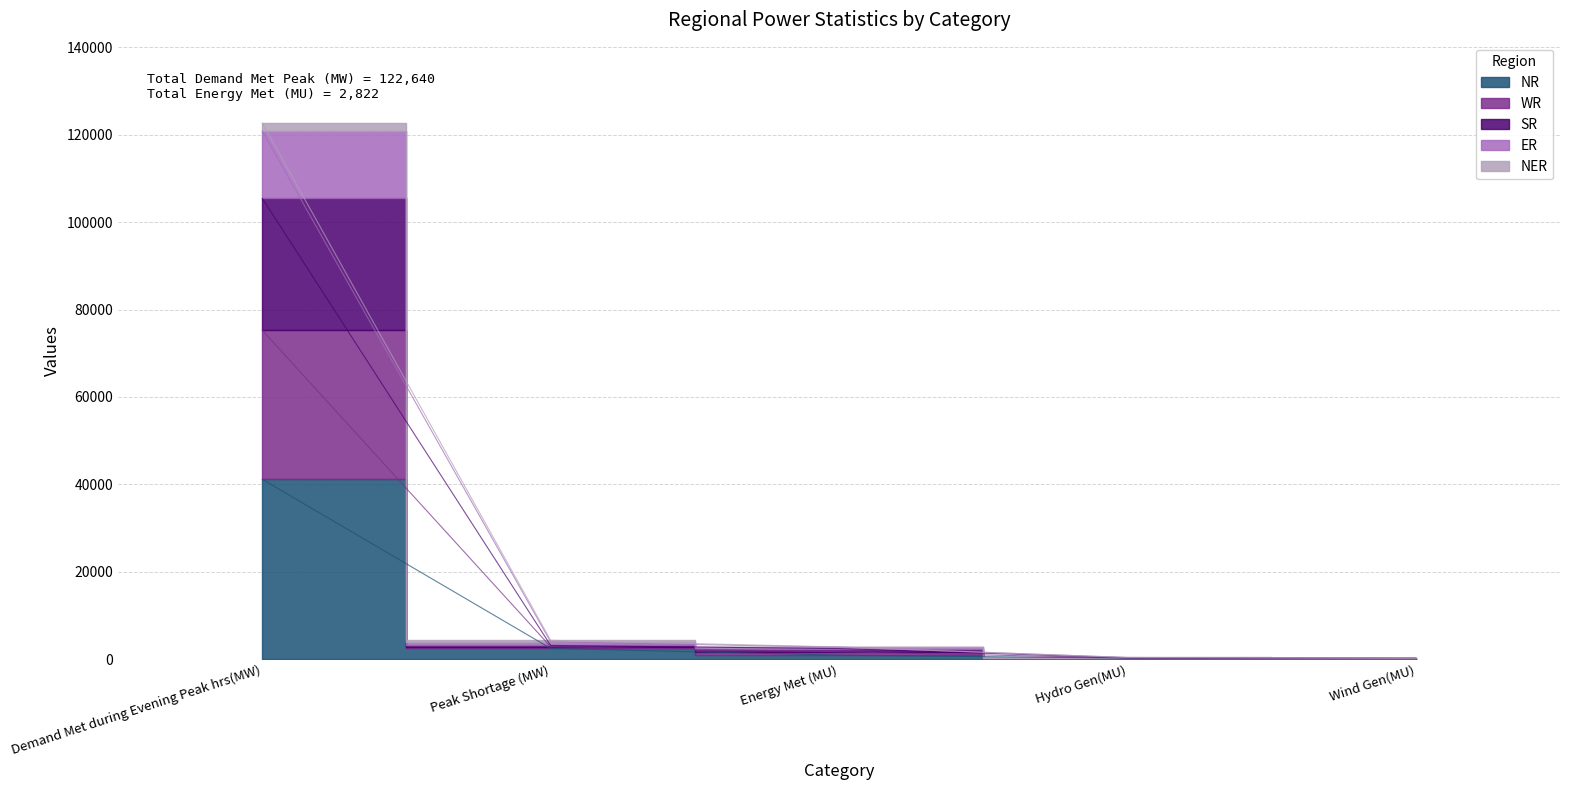

What is the sum of the WR values at Peak Shortage (MW) and Energy Met (MU)?

5618